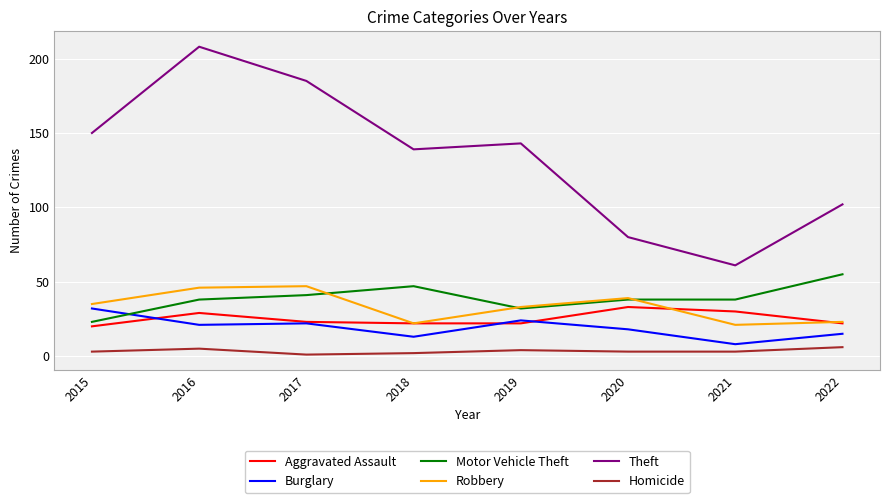

What is the minimum value for Homicide?

1